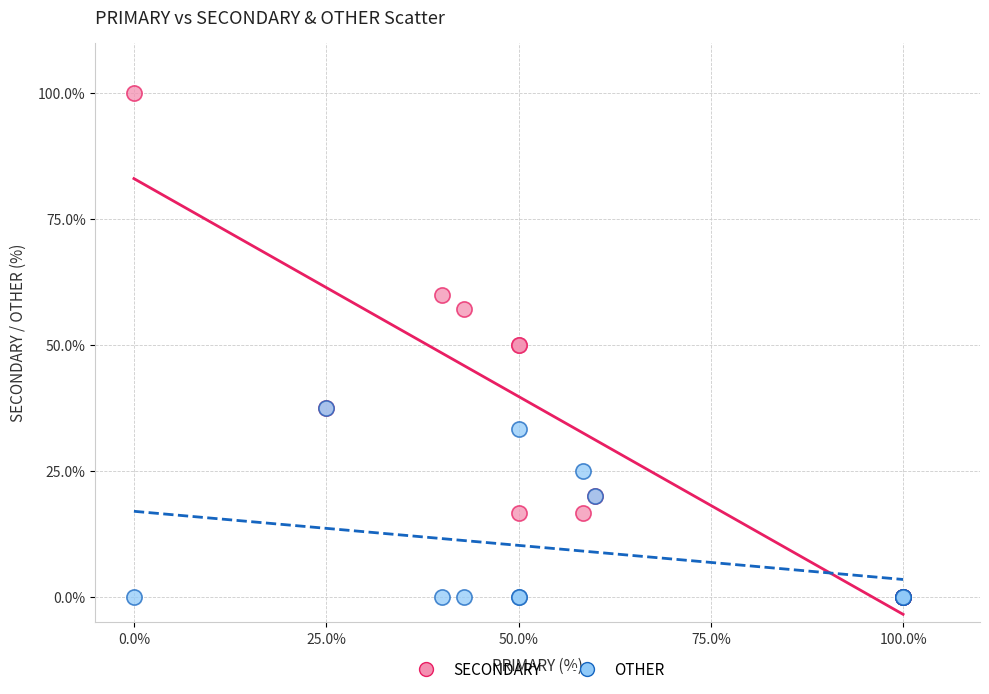

What are all the series names shown in the legend?

SECONDARY, OTHER